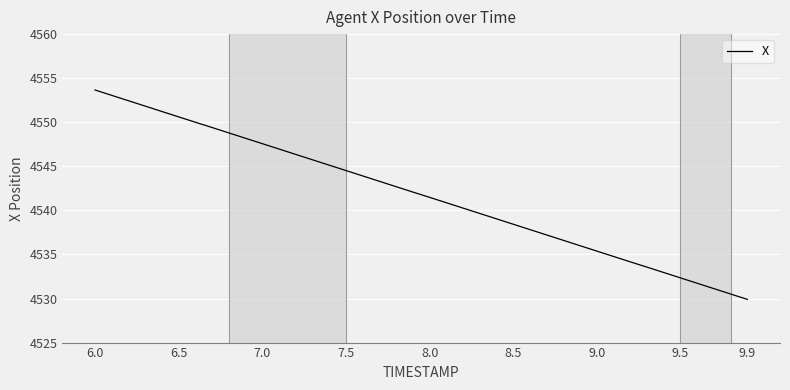

What is the smallest value displayed?

4529.9